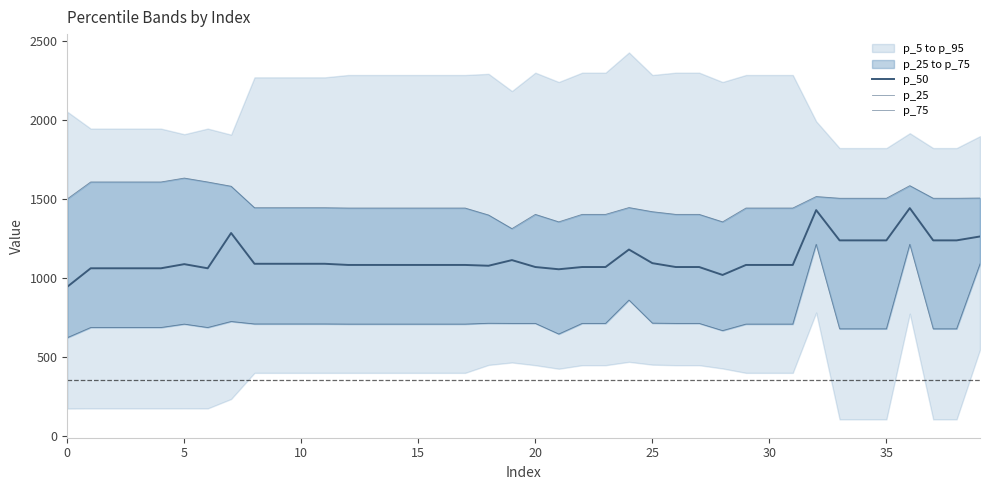

True or false: p_50 and p_75 cross at least once.

False